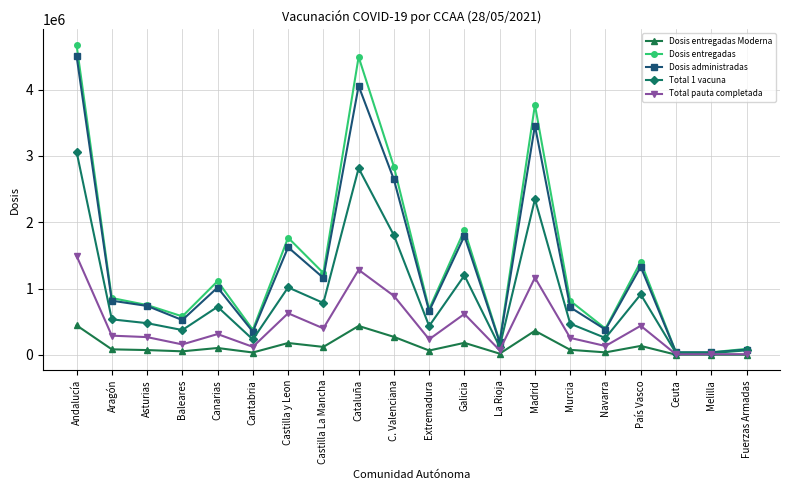

Is the value of Dosis entregadas at Melilla greater than the value of Dosis entregadas Moderna at C. Valenciana?

No